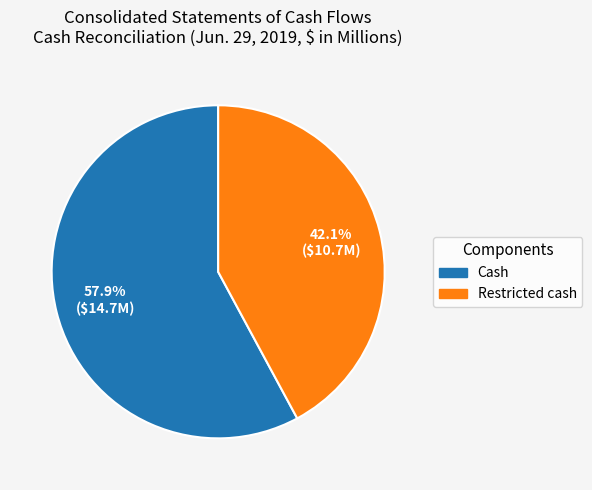

Rank the categories by value from lowest to highest.

Restricted cash, Cash